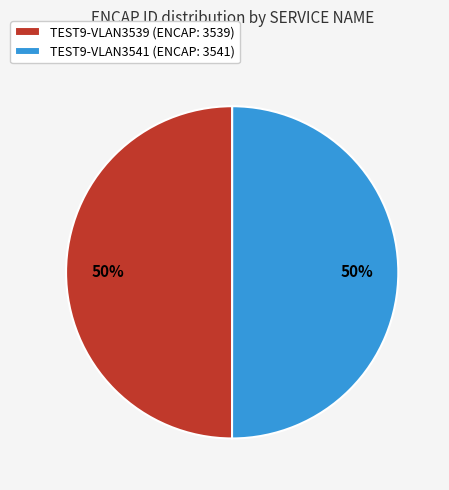

Approximately how many times larger is the value at TEST9-VLAN3541 (ENCAP: 3541) compared to TEST9-VLAN3539 (ENCAP: 3539)?

1.0